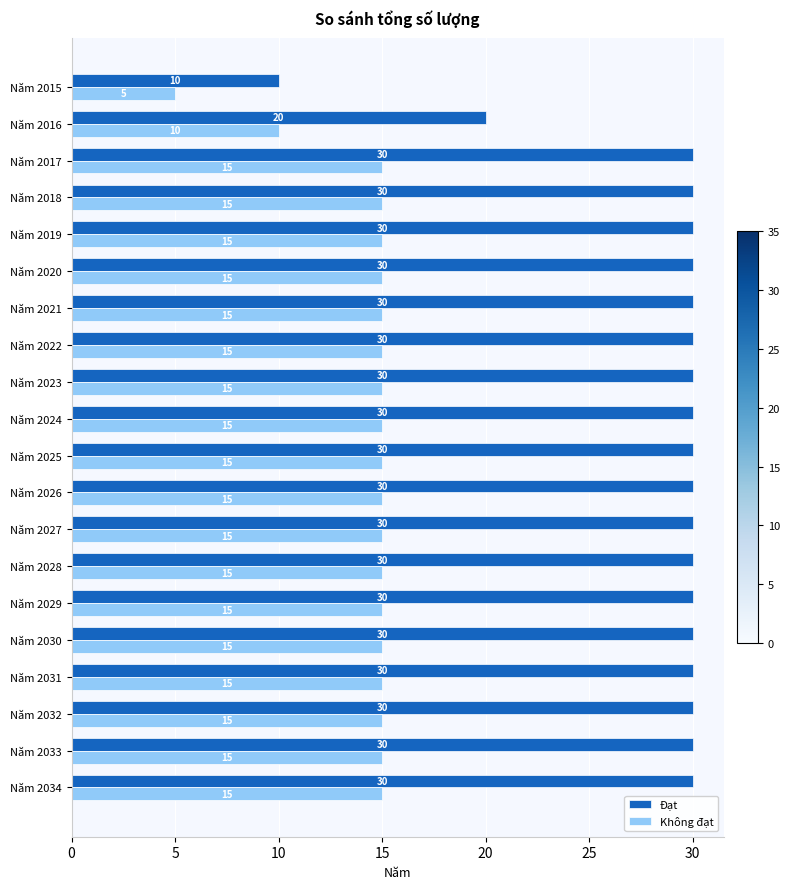

How many data points in Đạt are less than 30?

2